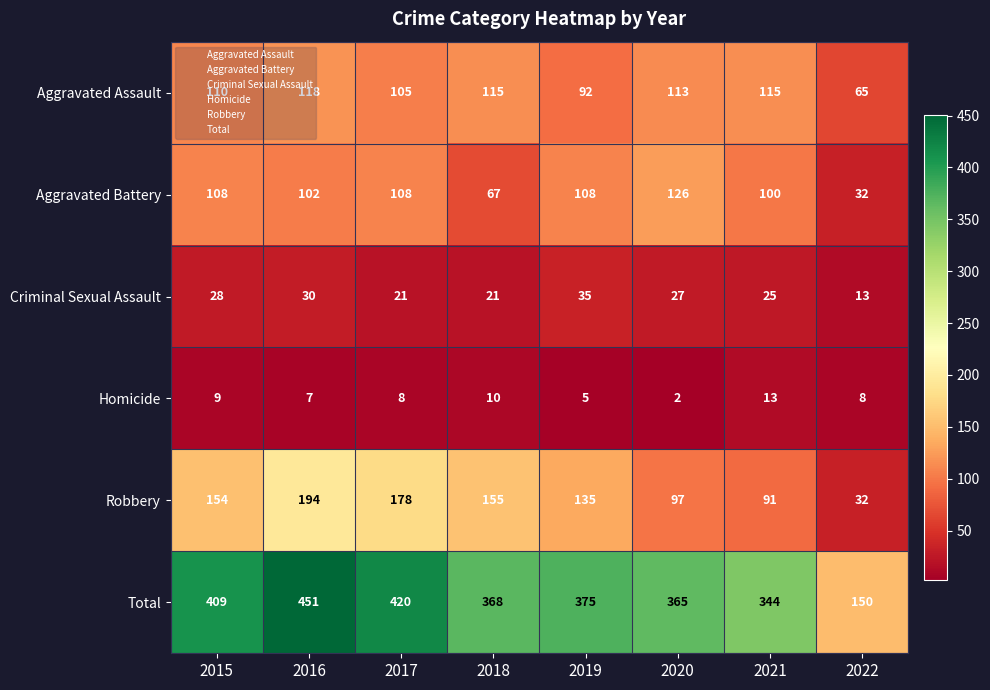

What is the sum of the Homicide values at 2016 and 2015?

16